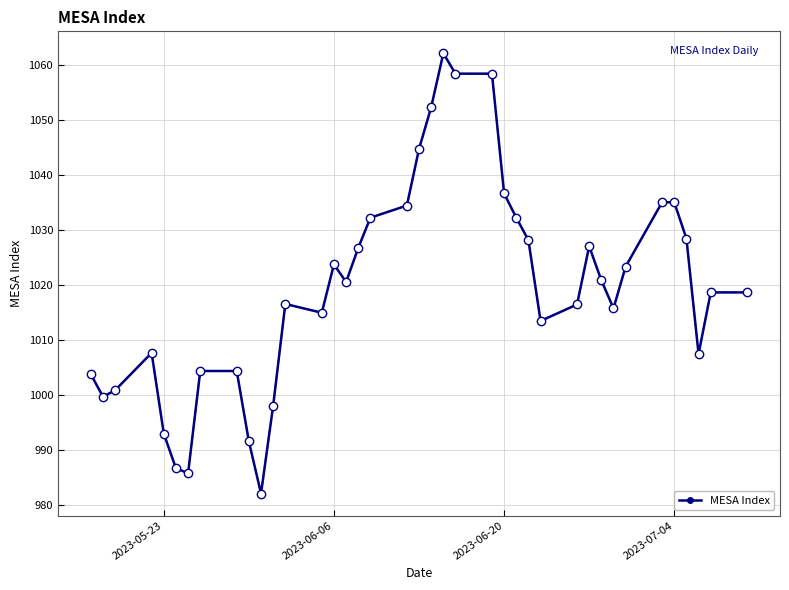

True or false: the data has more than 0 interior local peaks.

True